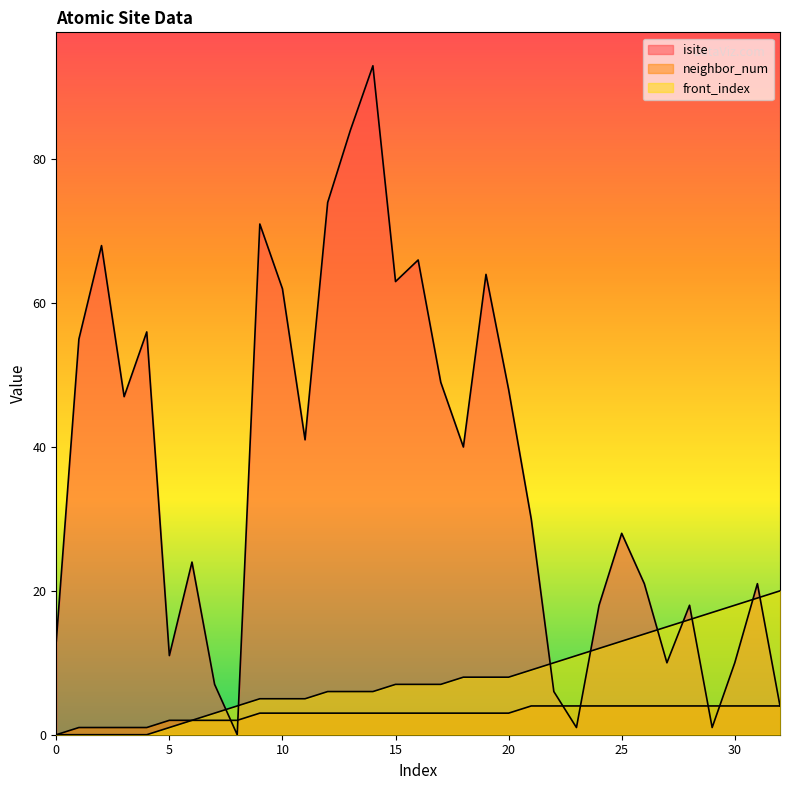

Which category has the lowest value across all series?

8